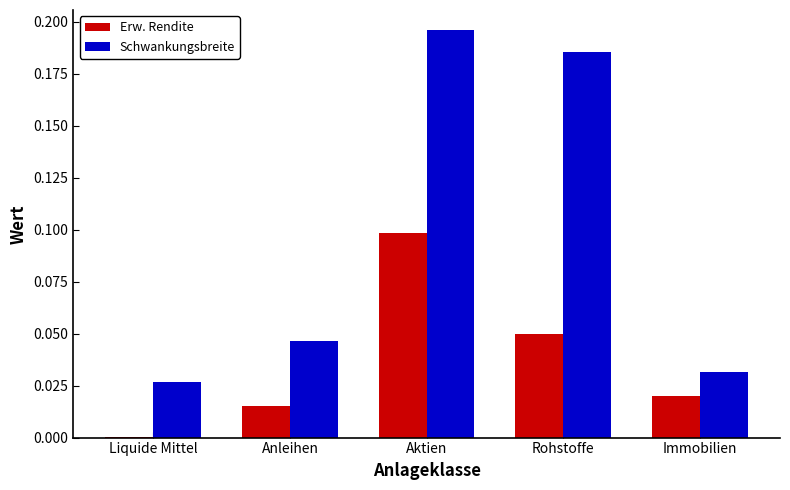

Is the value of Erw. Rendite at Liquide Mittel greater than the value of Schwankungsbreite at Rohstoffe?

No